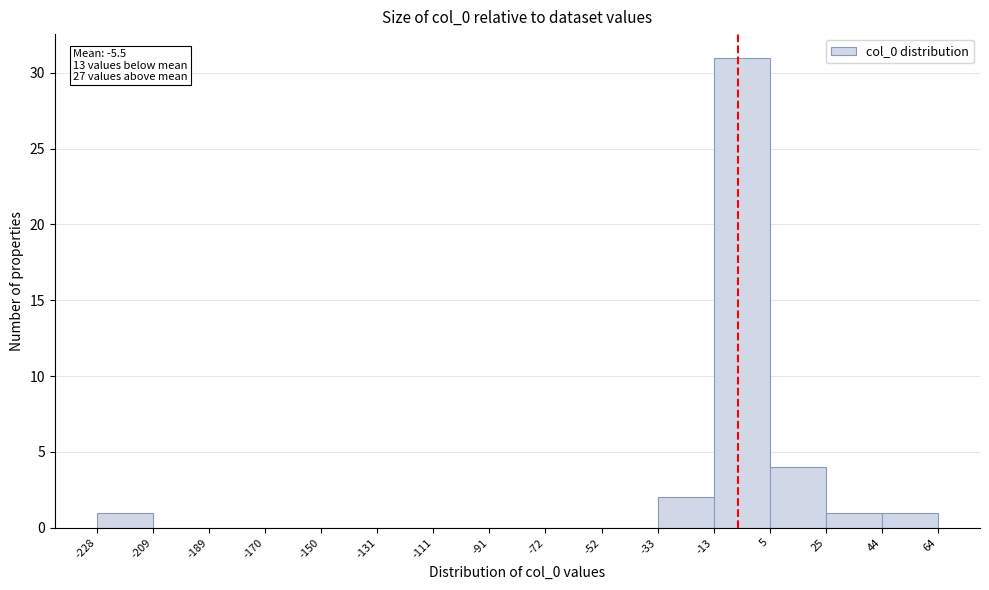

Which range on the x-axis has the tallest bar?

-13 to 5